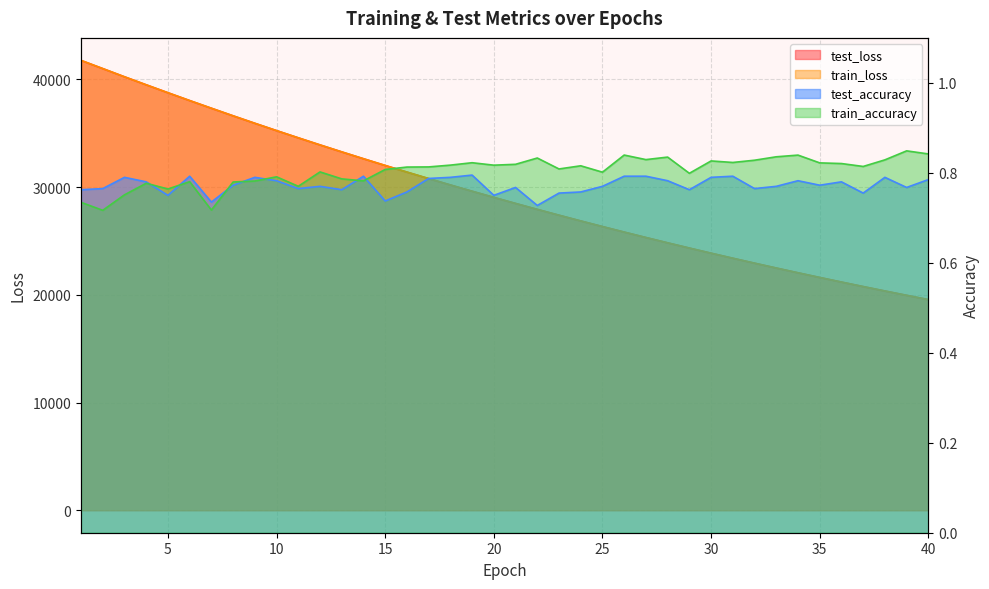

What is the highest value of the test_loss series?

41768.0